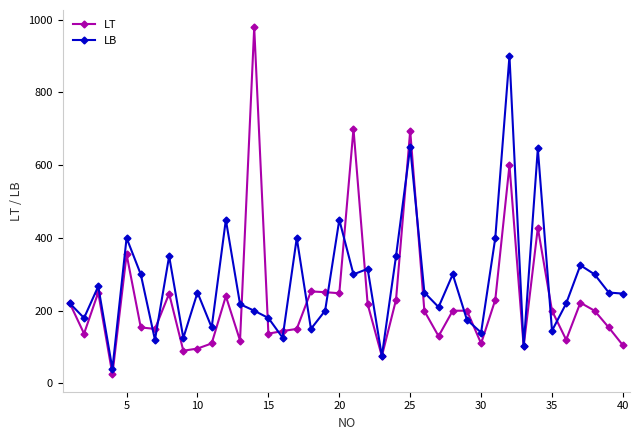

What is the value of the LB point at the 36th from the left?

220